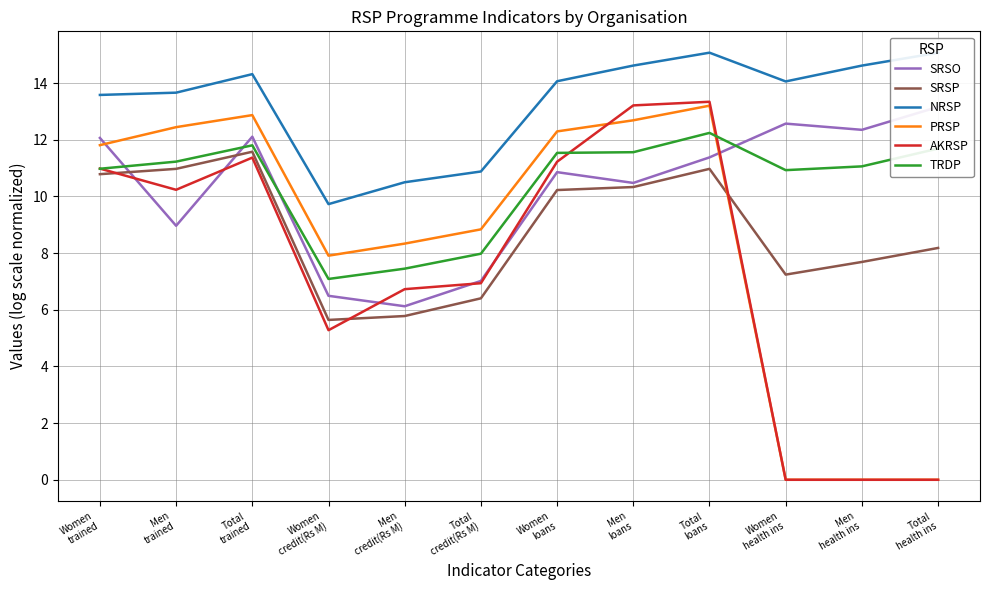

At Men
credit(Rs M), list the series in order from largest to smallest.

NRSP, PRSP, TRDP, AKRSP, SRSO, SRSP